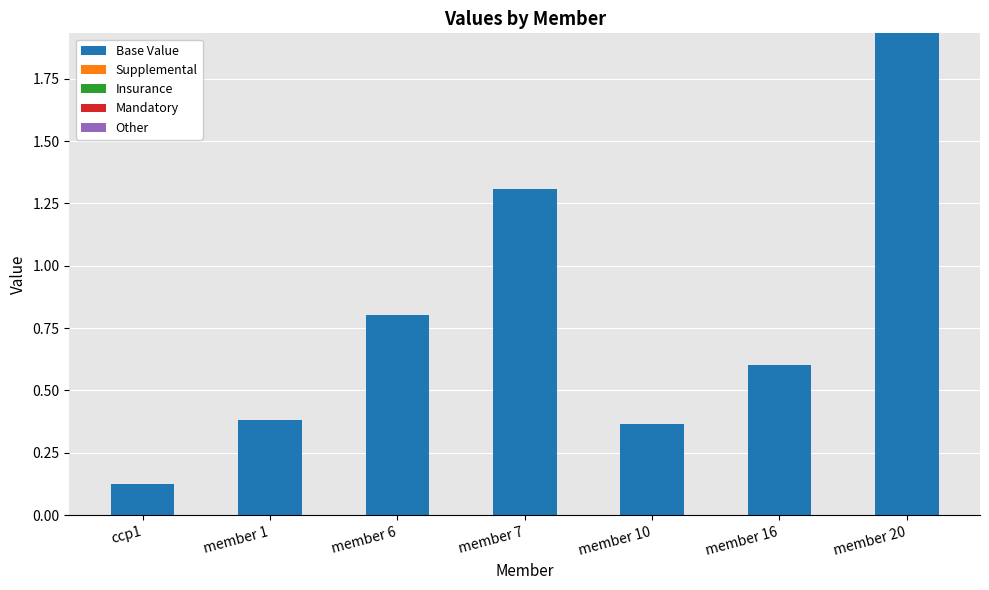

What is the label of the 1st bar from the right?

member 20